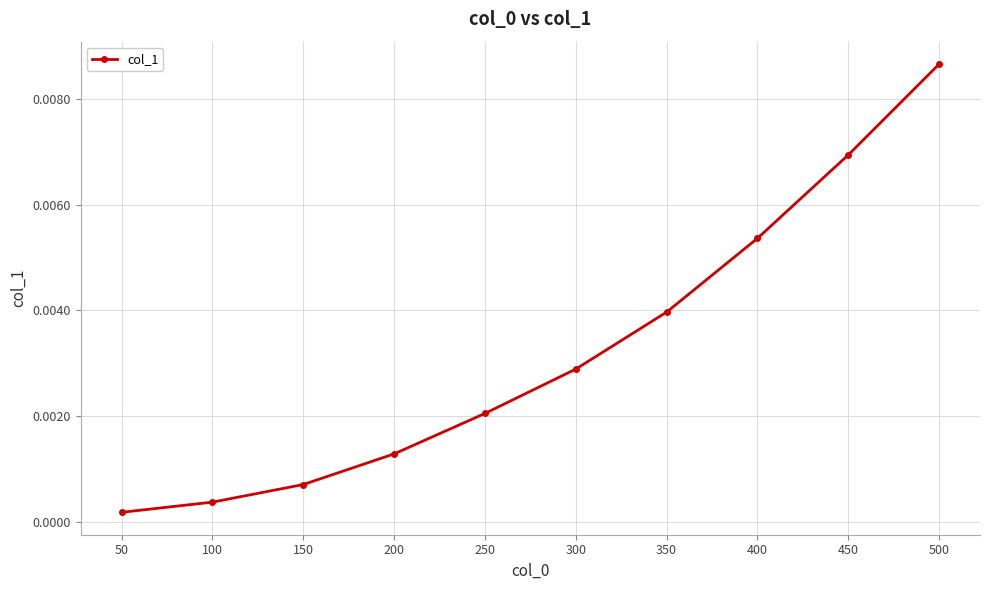

Rank the categories by value from lowest to highest.

50, 100, 150, 200, 250, 300, 350, 400, 450, 500